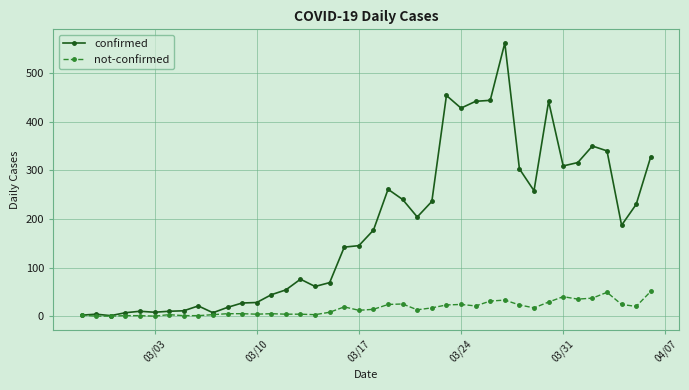

True or false: not-confirmed has more than 1 interior local peaks.

True